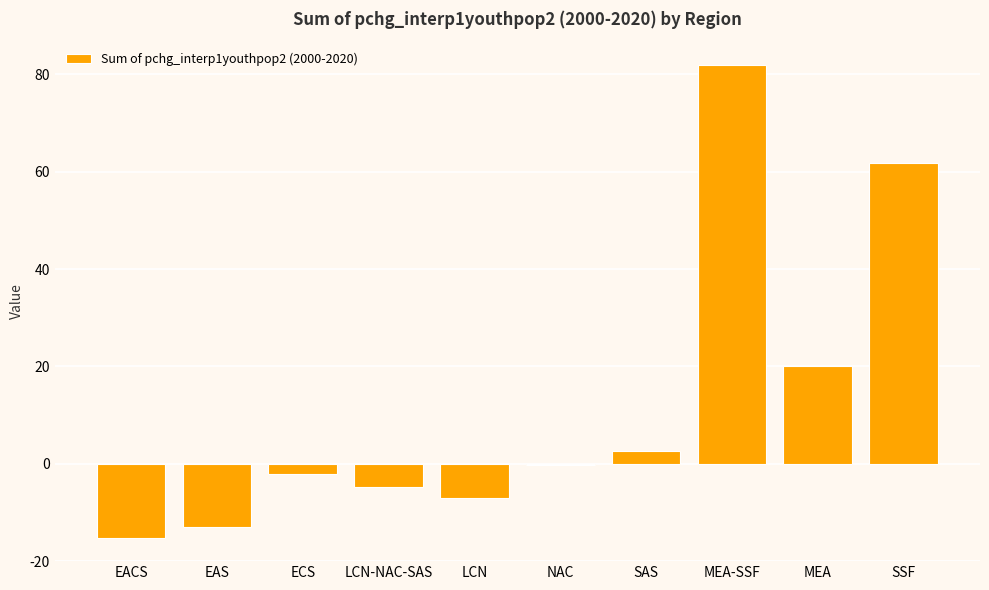

How many data points does each series have?

10